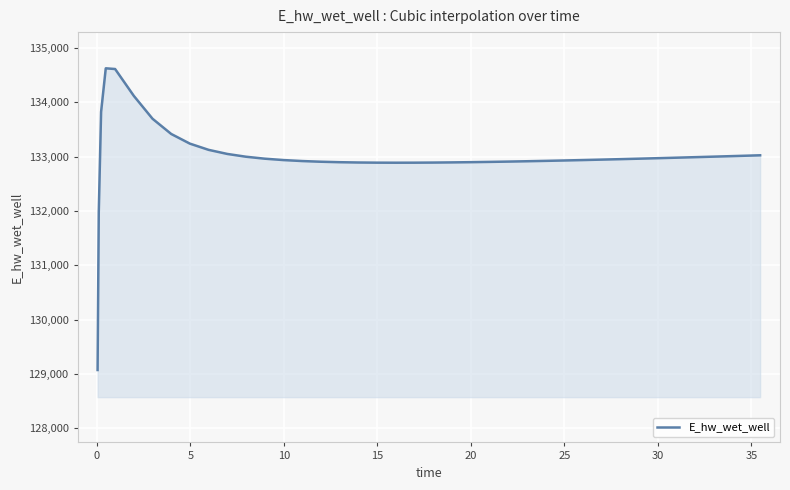

What is the greatest value displayed?

134626.3